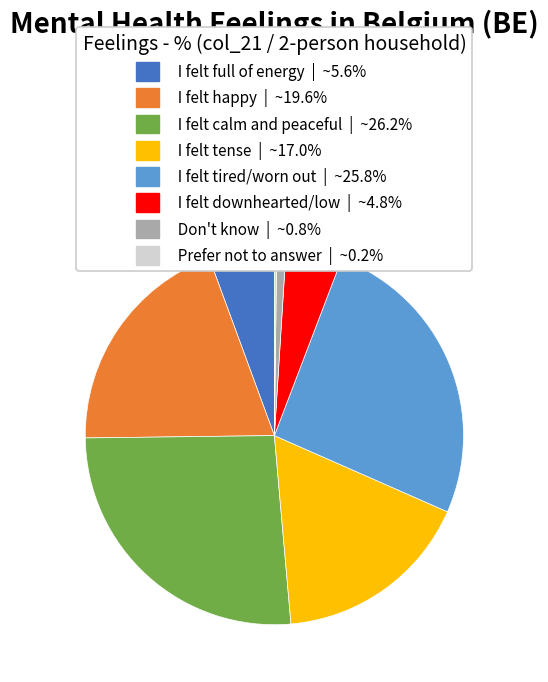

Does I felt tense account for over 50% of the chart?

No